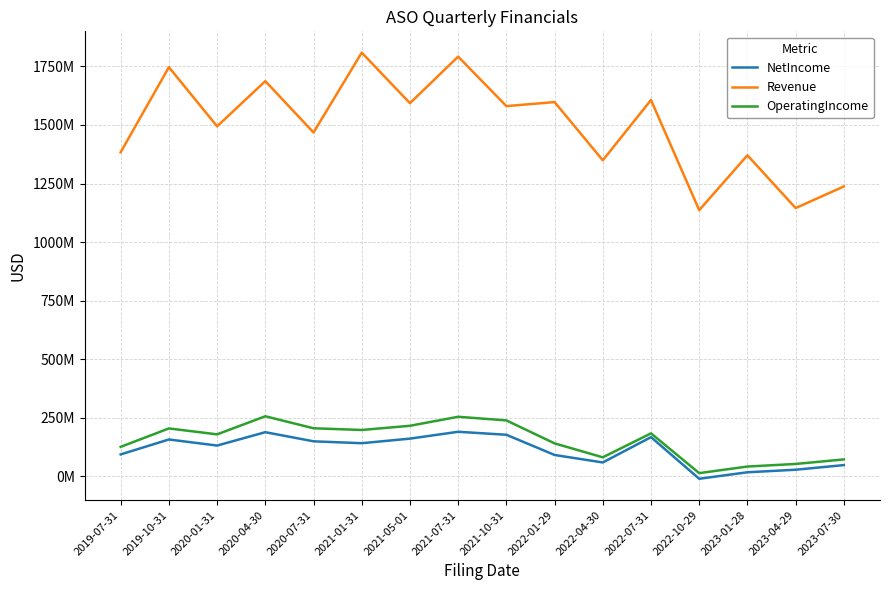

What is the difference between the OperatingIncome values at 2019-10-31 and 2023-04-29?

151624000